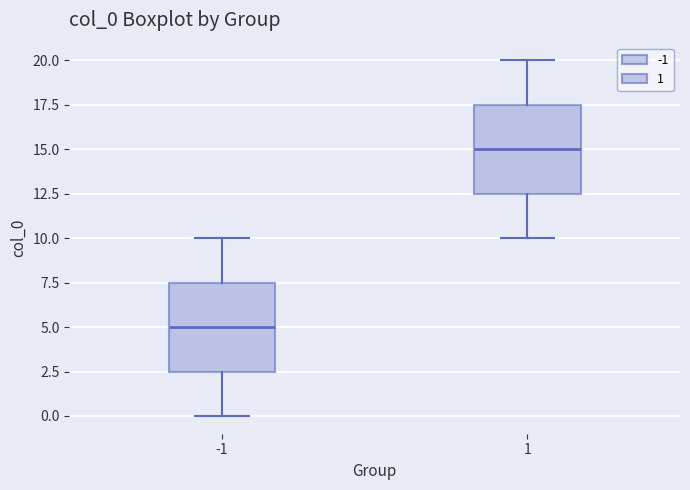

Reading left to right, transcribe this box plot: for each box, give where its median line is, the range the box spans, and where its two whiskers end, as read against the y-axis. The values are not printed on the chart, so give them approximately, as read against the axis.

-1: median 5.0, box 2.5 to 7.5, whiskers 0.0 to 10.0
1: median 15.0, box 12.5 to 17.5, whiskers 10.0 to 20.0